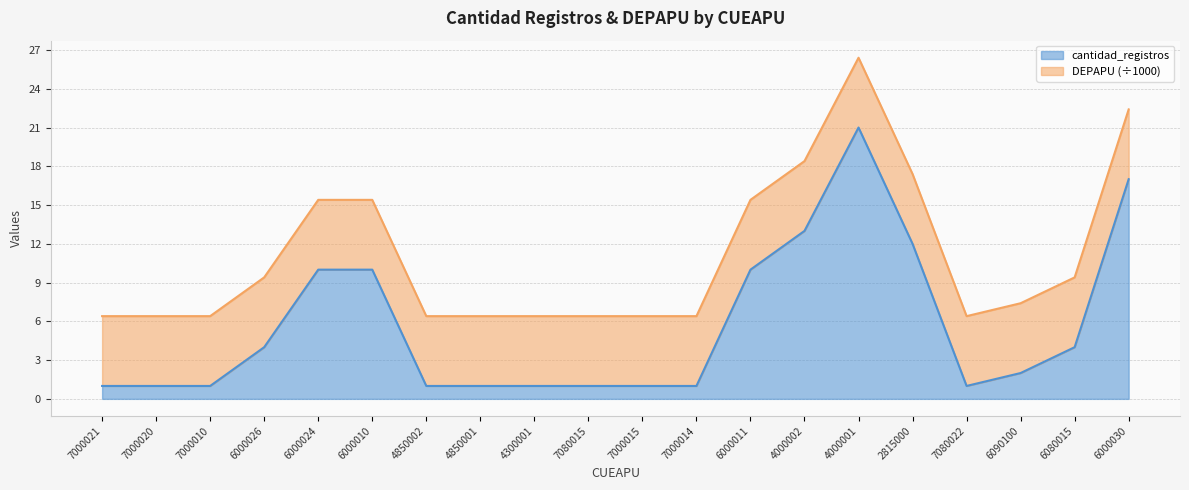

Rank the categories by value from highest to lowest.

4000001, 6000030, 4000002, 2815000, 6000024, 6000010, 6000011, 6000026, 6080015, 6090100, 7000021, 7000020, 7000010, 4850002, 4850001, 4300001, 7080015, 7000015, 7000014, 7080022